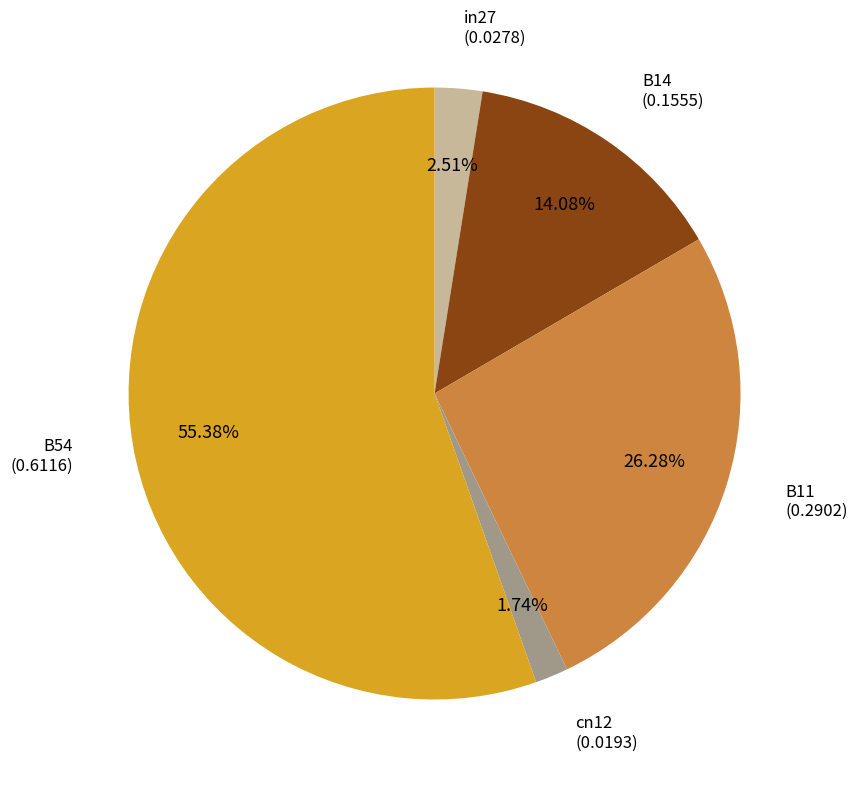

To the nearest percent, what is the difference between the largest and smallest slice percentages?

54%